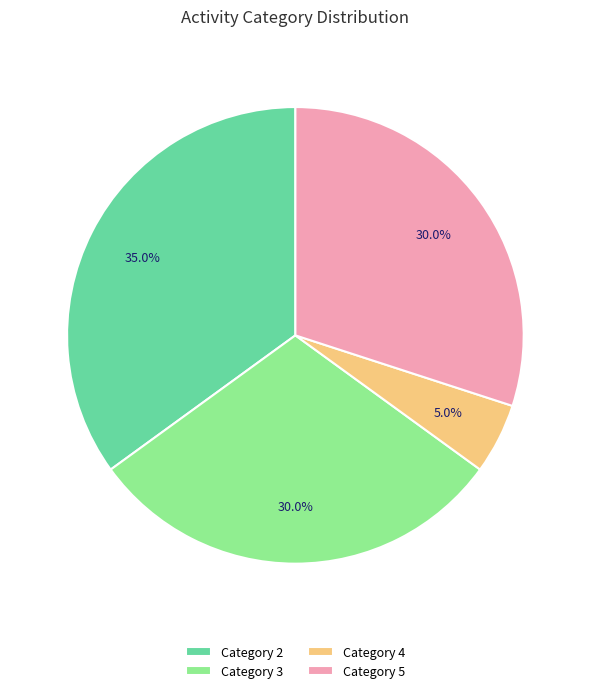

Does any single category account for the majority?

No